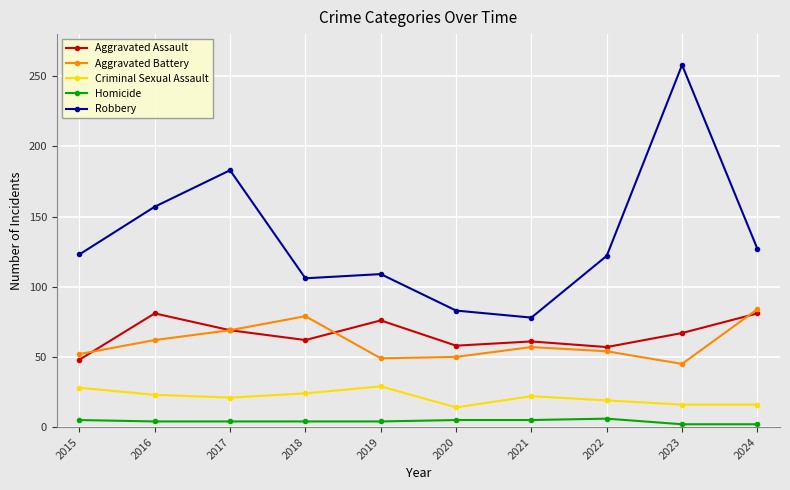

At which category does Robbery reach its first local valley?

2018